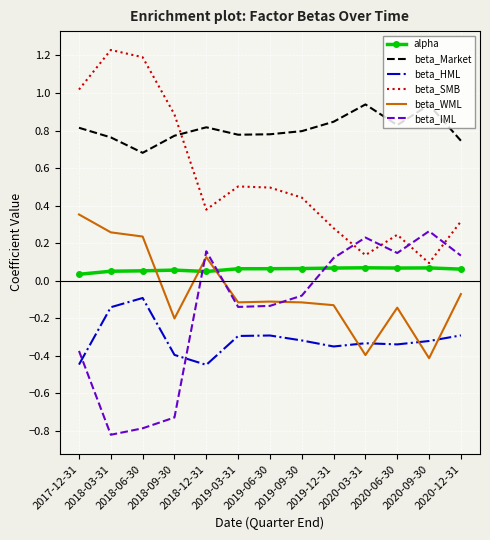

What is the difference between the maximum and minimum values in the beta_IML series?

1.1